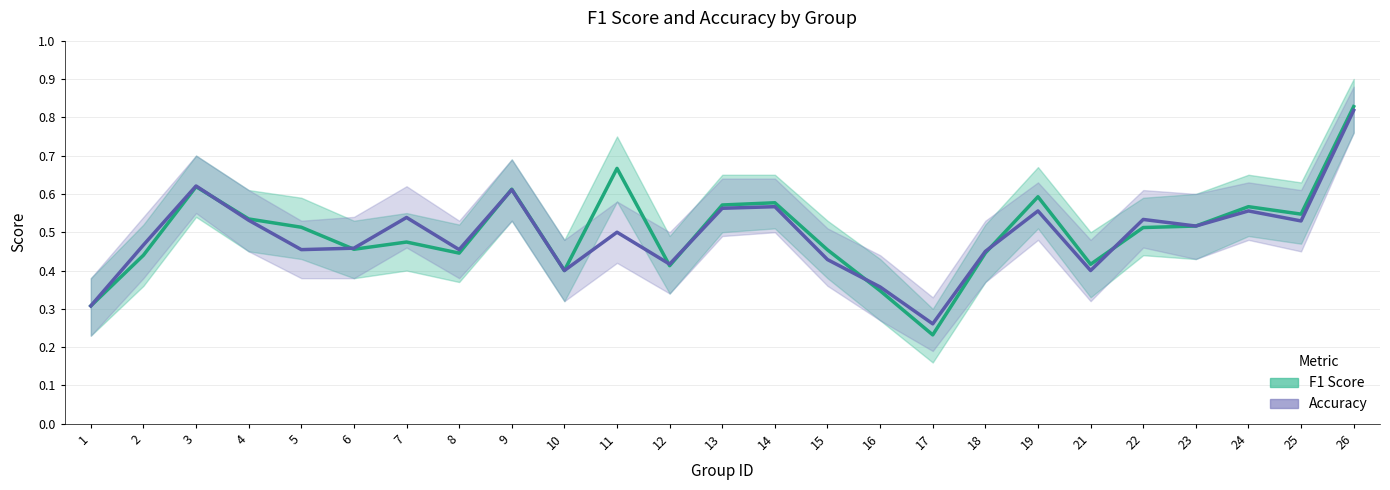

In Accuracy, how many points are higher than both neighbors (excluding endpoints)?

8